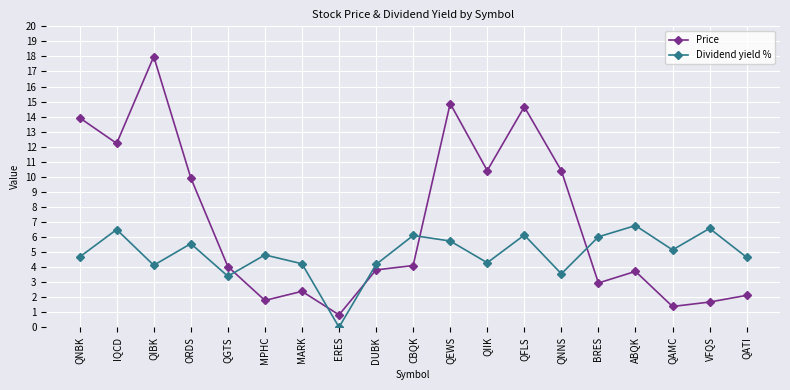

At which category does Dividend yield % reach its first local peak?

IQCD